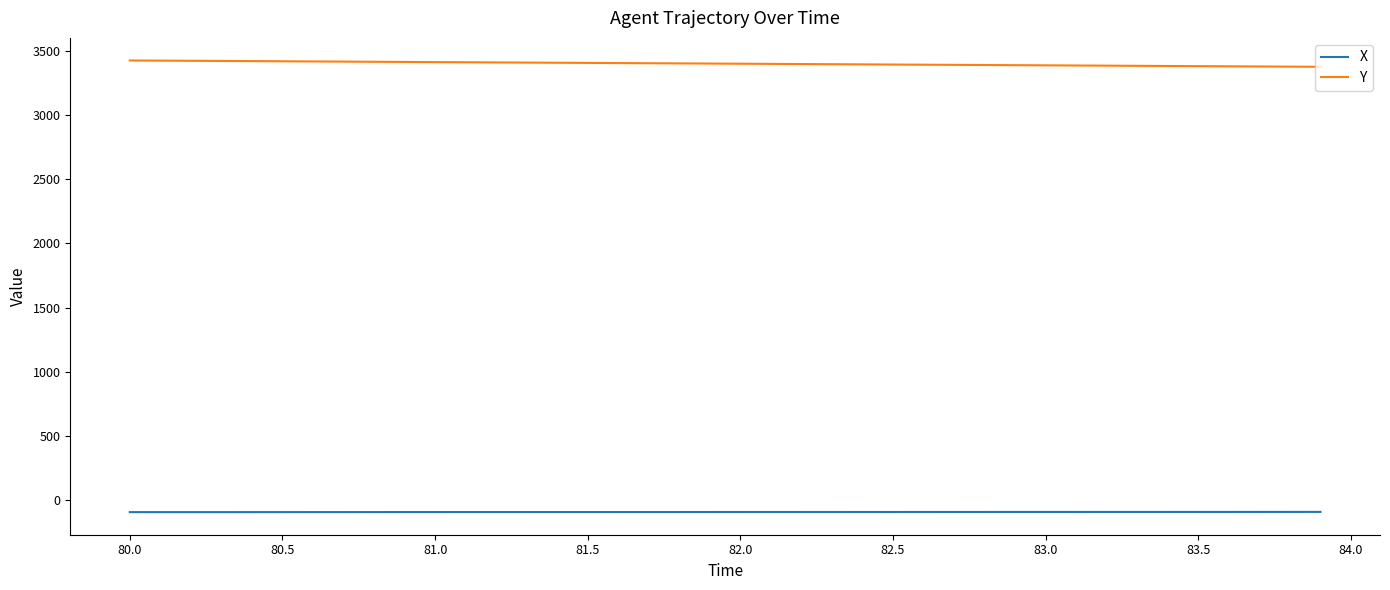

List the series in order of their overall mean, highest first.

Y, X